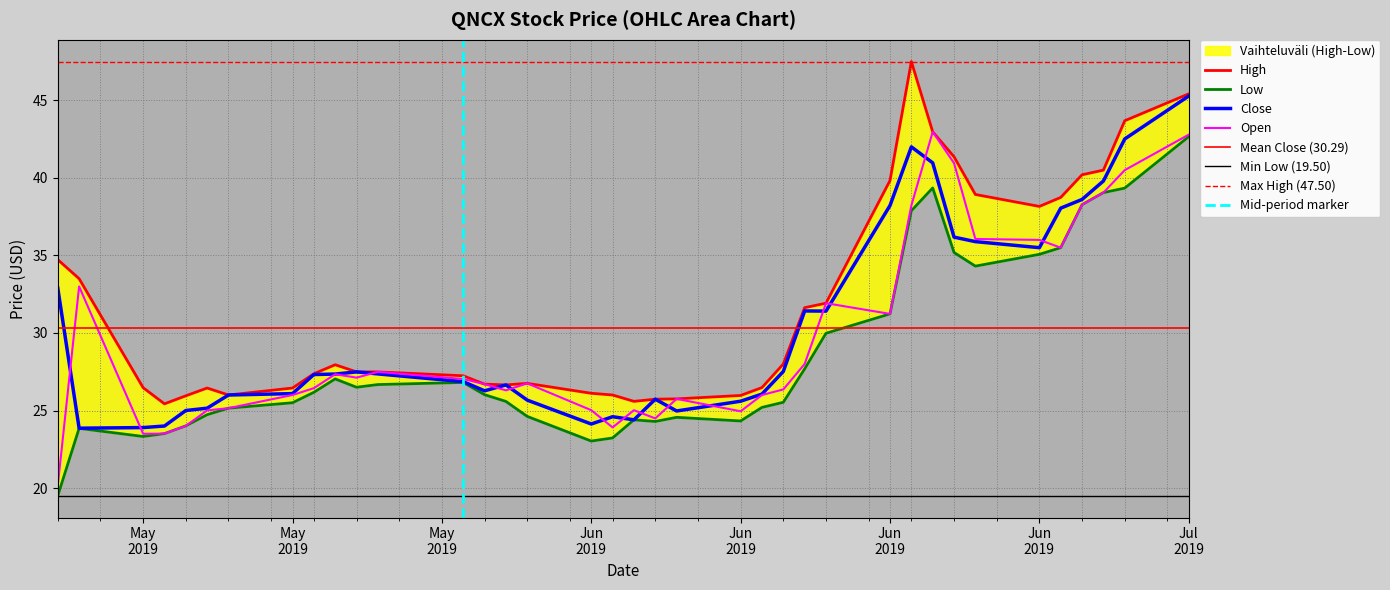

What is the value of the Open point at the 28th from the left?

38.2